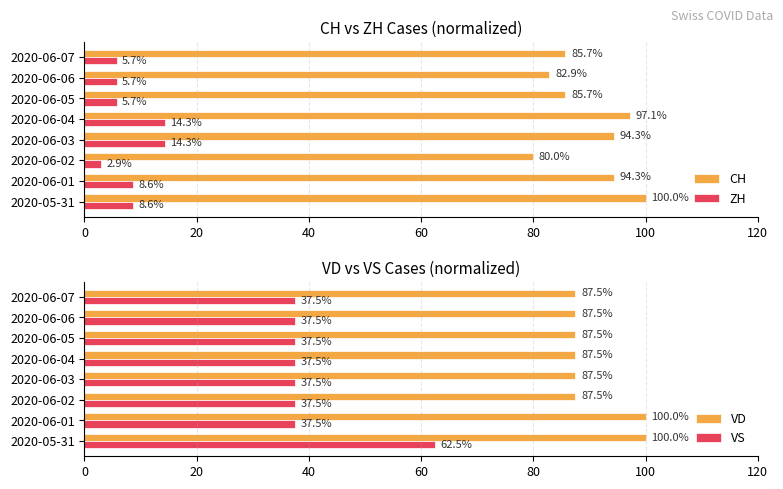

What is the minimum value shown in the chart?

2.9